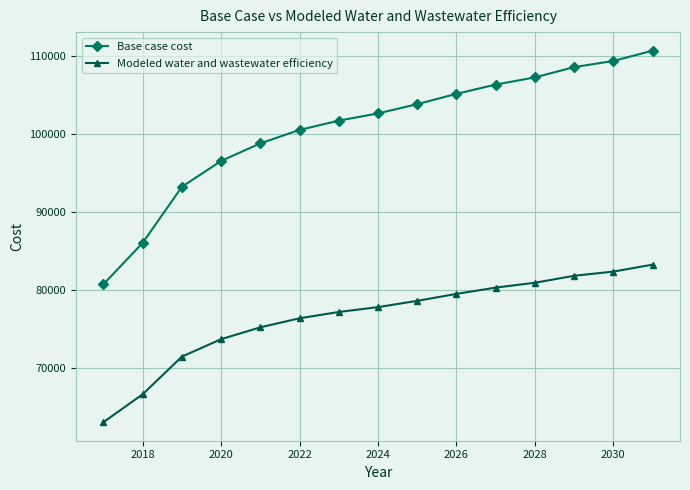

Reading left to right, extract all data points from this chart.

Base case cost: 80715.3	86024.8	93191.7	96504.9	98755.9	100475.0	101664.4	102587.9	103776.0	105095.0	106280.9	107199.9	108516.3	109303.3	110620.2
Modeled water and wastewater efficiency: 63060.0	66631.9	71452.5	73684.2	75201.6	76361.7	77164.7	77789.1	78591.9	79483.6	80285.9	80909.7	81800.7	82335.0	83225.7